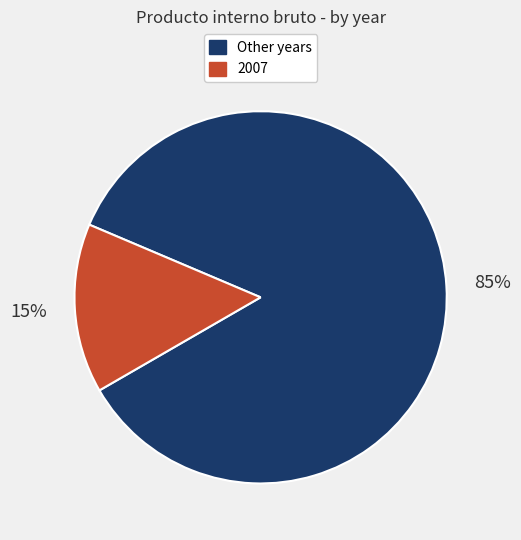

Does any single category account for the majority?

Yes